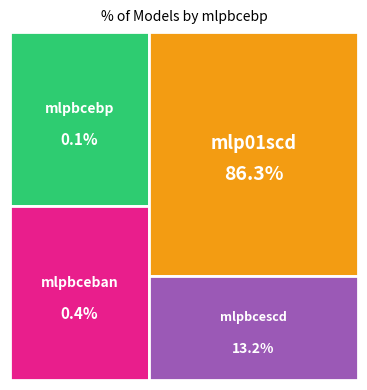

To the nearest percent, what is the difference between the largest and smallest slice percentages?

86%